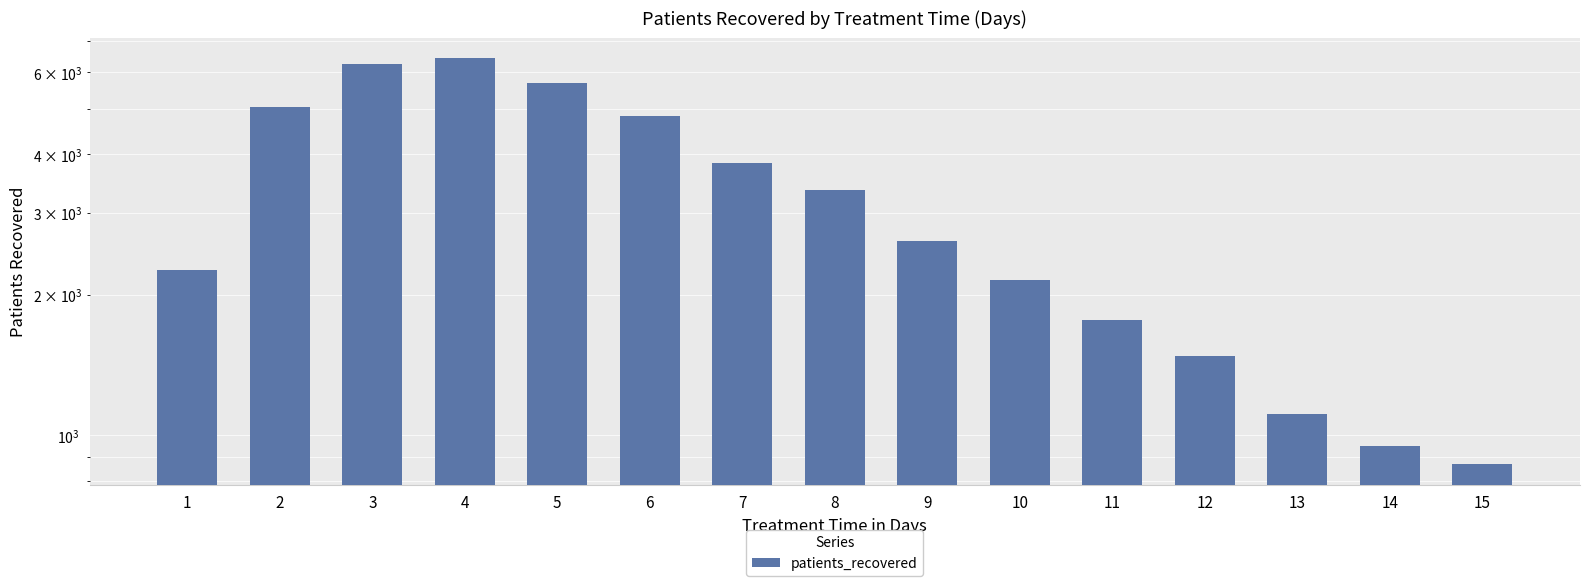

How many bars are there in total?

15